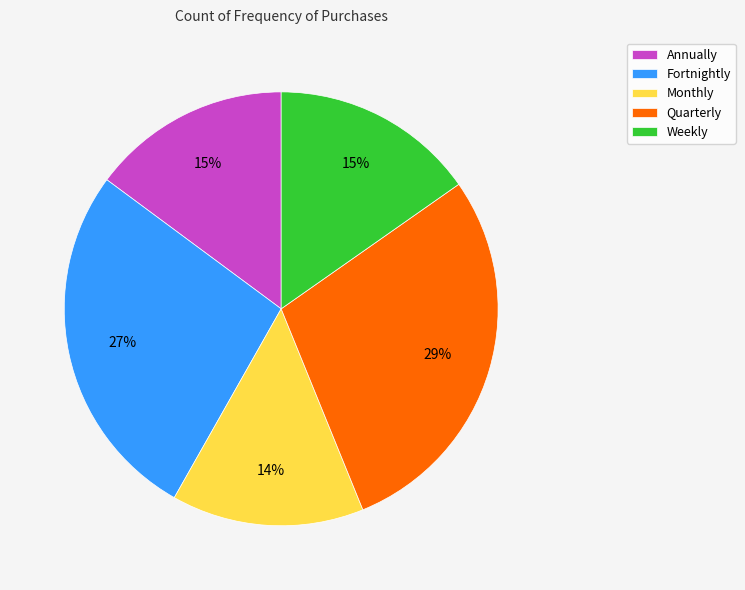

To the nearest percent, what is the combined percentage of Annually and Fortnightly?

42%